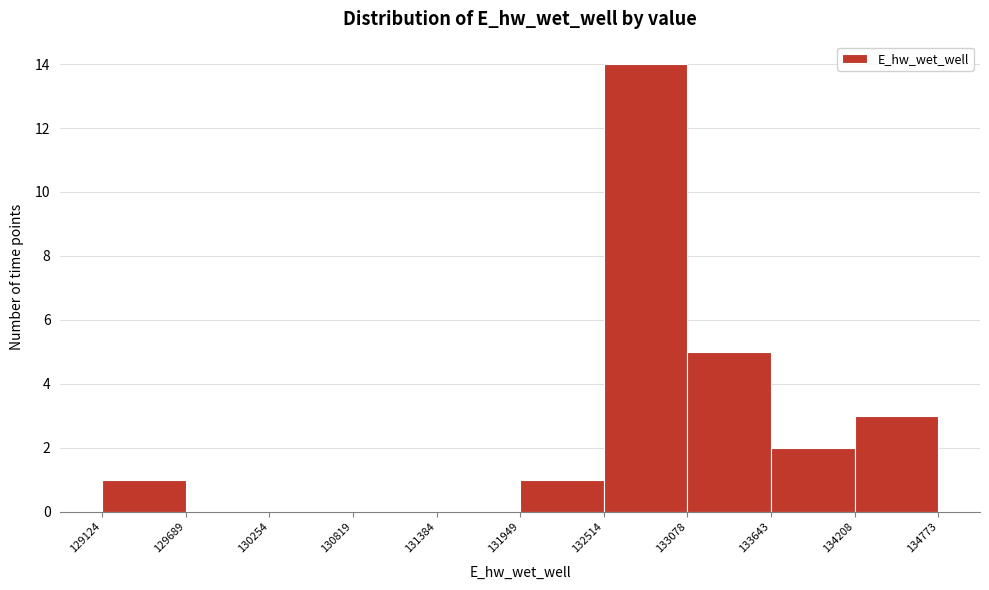

How tall is the bar that spans 134208 to 134773 on the x-axis? The values are not printed on the chart, so give them approximately, as read against the axis.

3